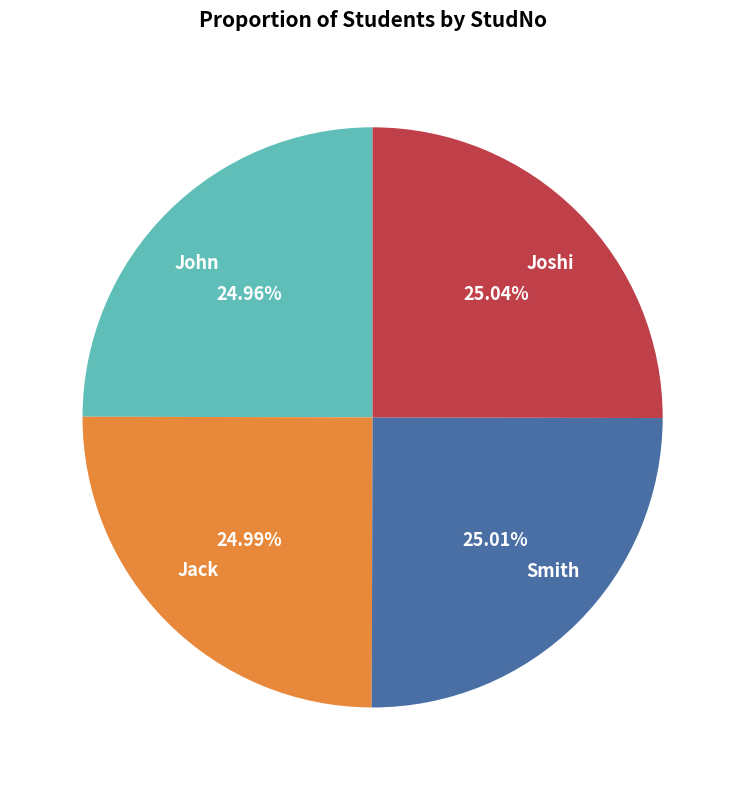

True or false: Jack accounts for 12% of the total.

False